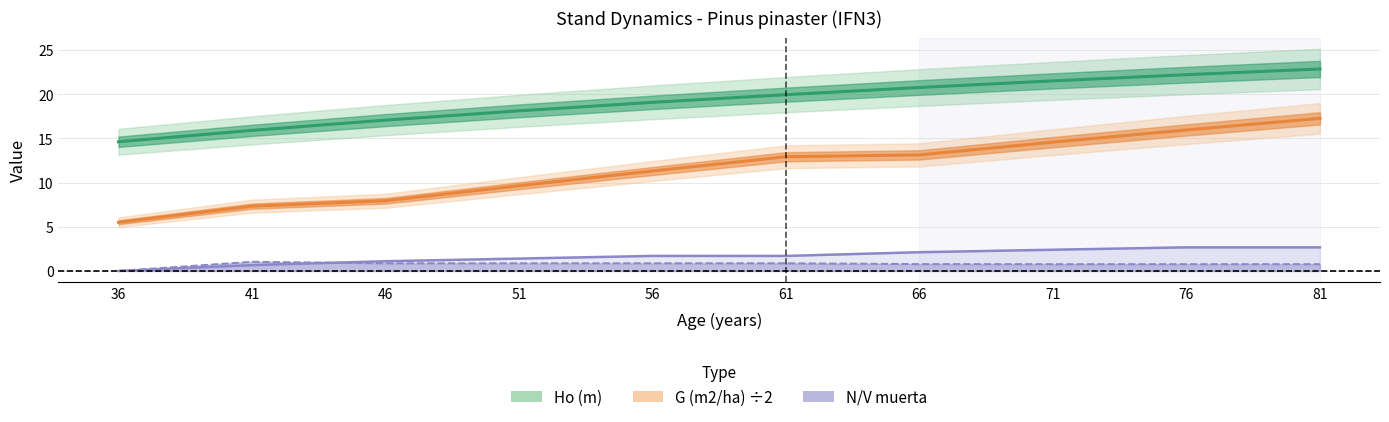

At which category is the sum across all series the highest?

81